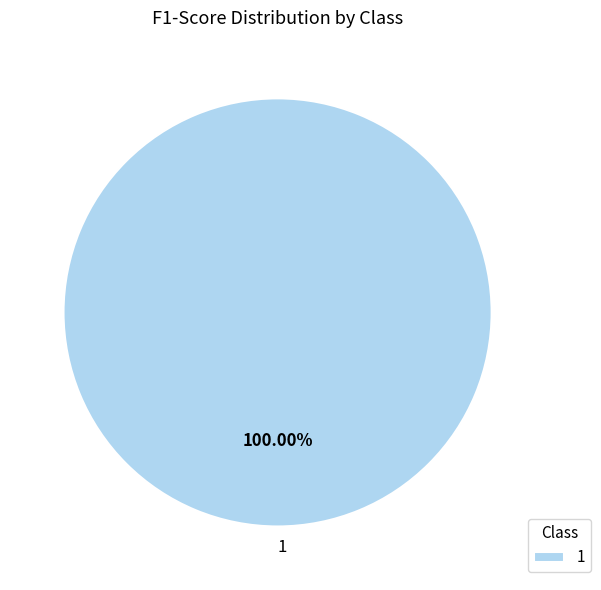

Count the number of slices in the pie.

1